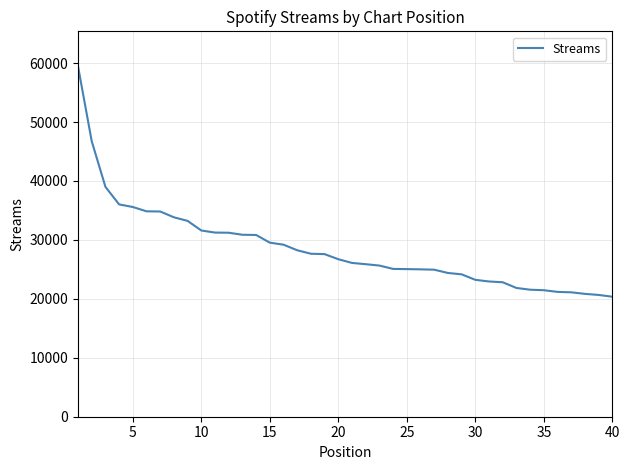

What is the greatest value displayed?

59449